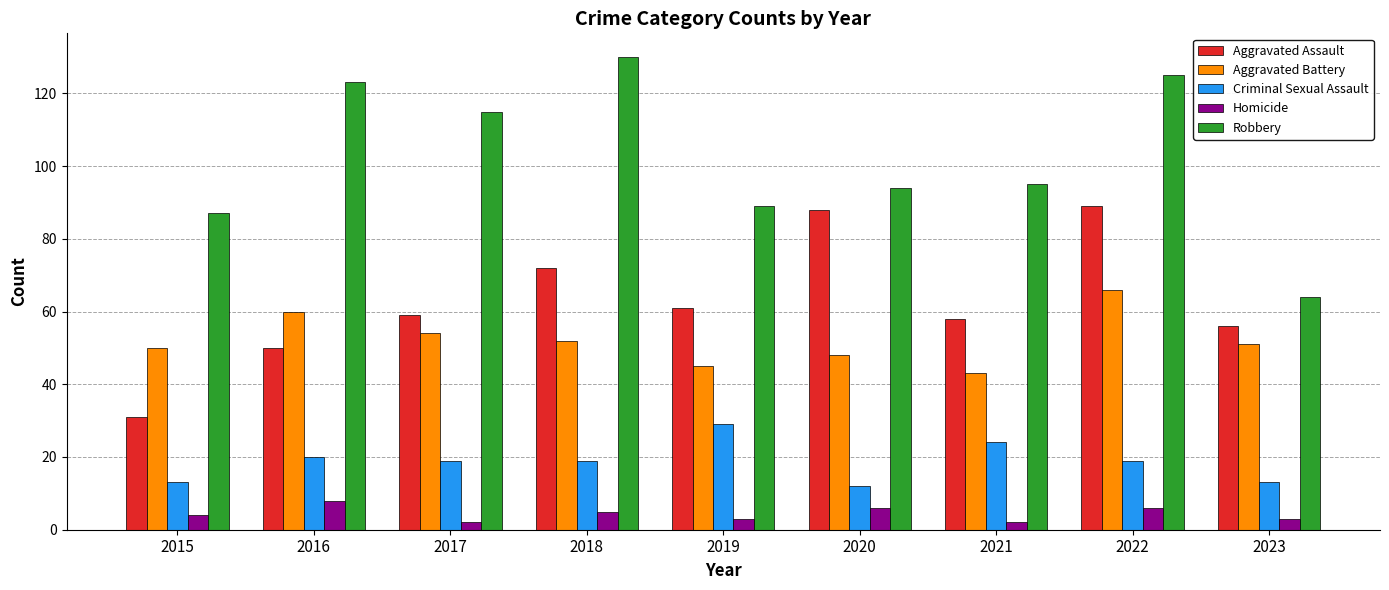

Reading left to right, list all the values displayed in this chart.

Aggravated Assault: 31	50	59	72	61	88	58	89	56
Aggravated Battery: 50	60	54	52	45	48	43	66	51
Criminal Sexual Assault: 13	20	19	19	29	12	24	19	13
Homicide: 4	8	2	5	3	6	2	6	3
Robbery: 87	123	115	130	89	94	95	125	64